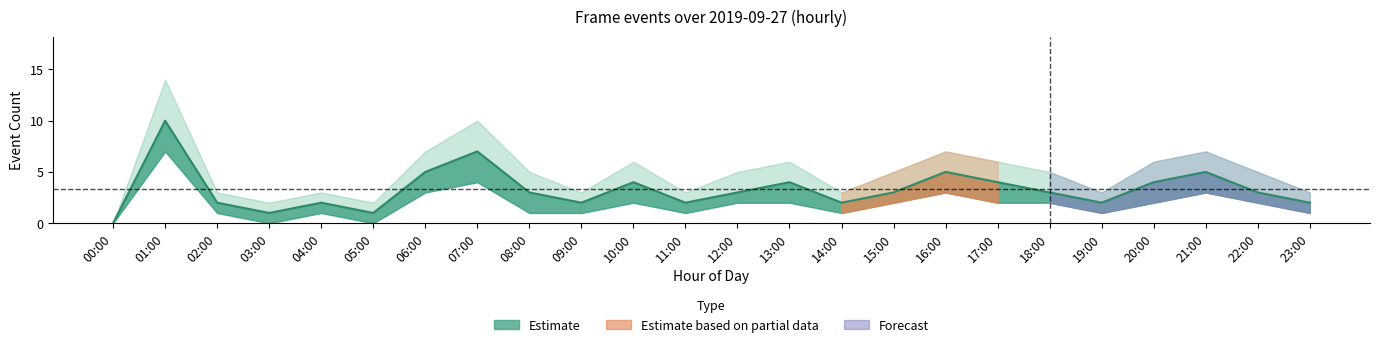

What is the average value of the upper series?

5